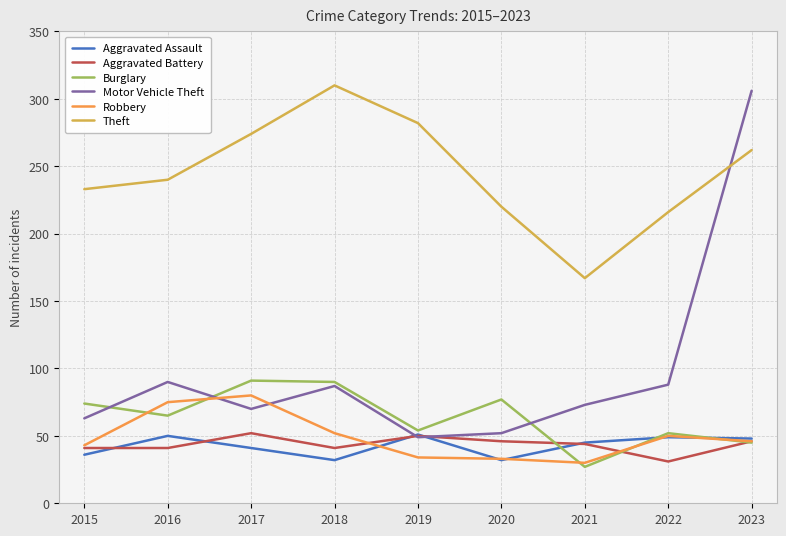

What is the spread (max minus min) of values at 2018?

278